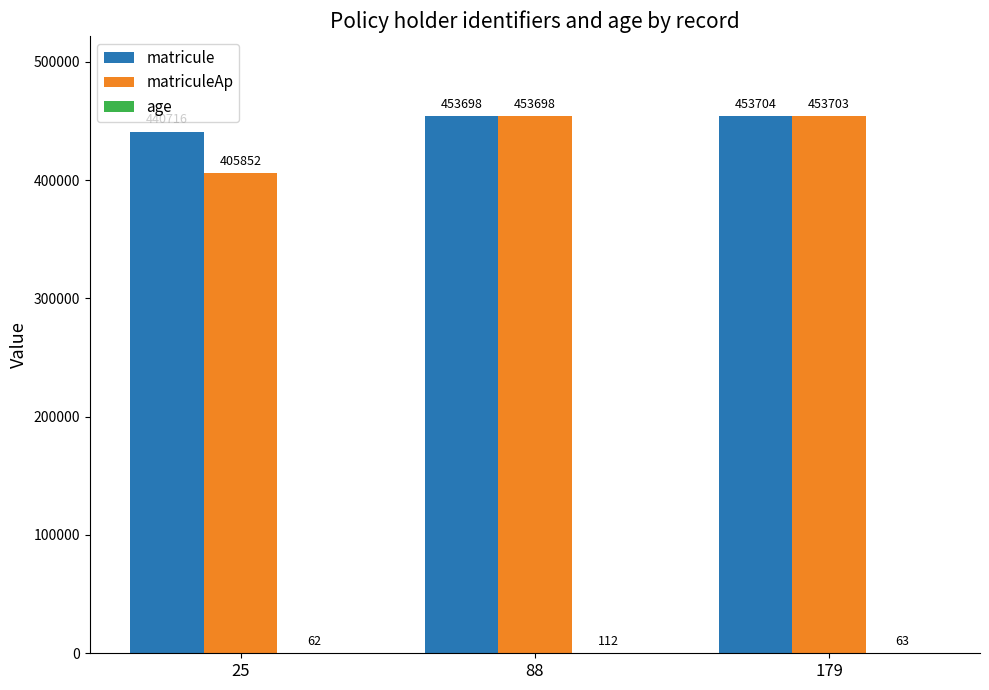

What is the greatest value displayed?

453704